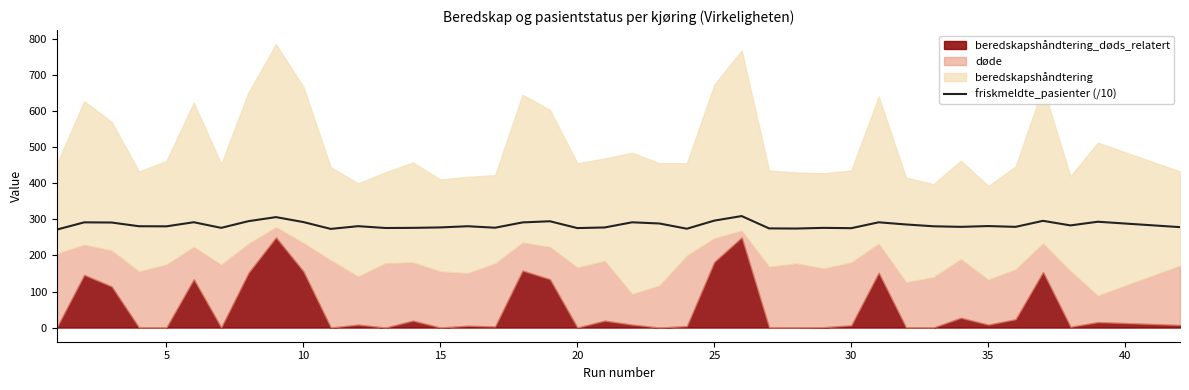

How many lines are shown in the chart?

1